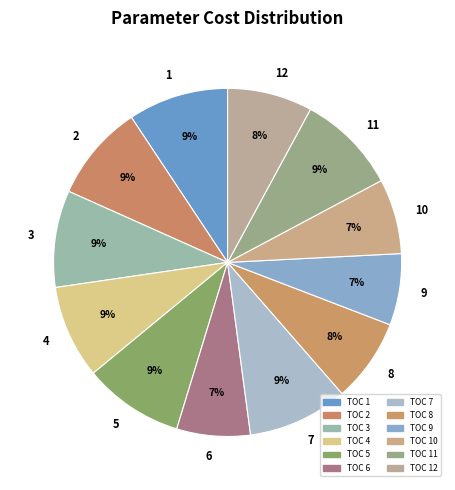

To the nearest percent, what is the combined percentage of 9 and 2?

16%